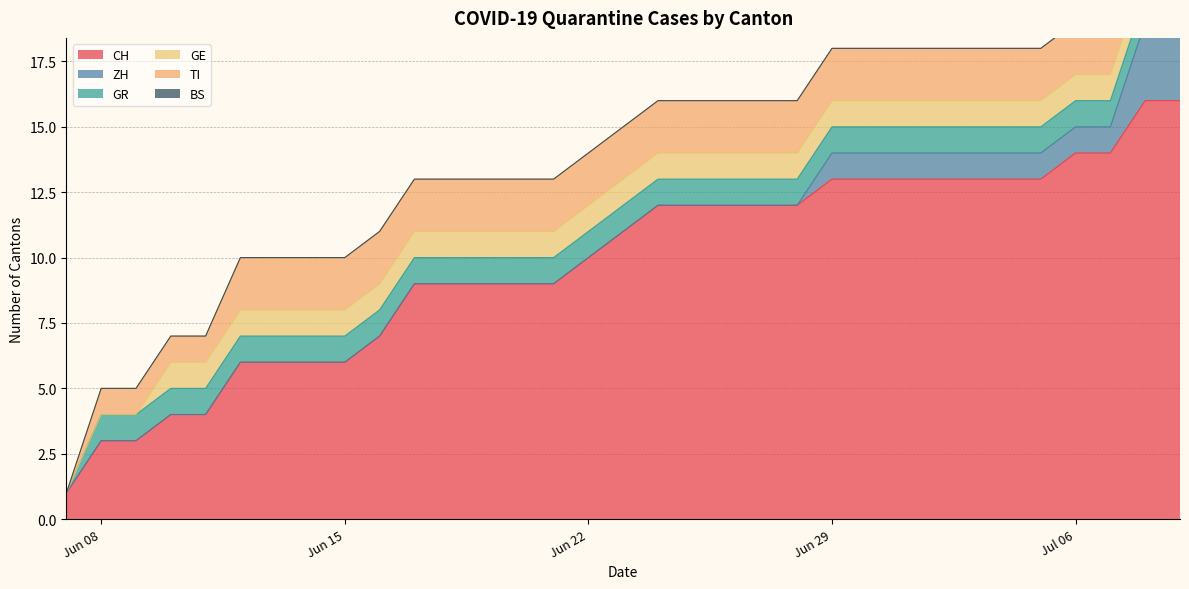

Reading right to left, extract all data points from this chart.

CH: 16	16	14	14	13	13	13	13	13	13	13	12	12	12	12	12	11	10	9	9	9	9	9	7	6	6	6	6	4	4	3	3	1
ZH: 3	3	1	1	1	1	1	1	1	1	1	0	0	0	0	0	0	0	0	0	0	0	0	0	0	0	0	0	0	0	0	0	0
GR: 1	1	1	1	1	1	1	1	1	1	1	1	1	1	1	1	1	1	1	1	1	1	1	1	1	1	1	1	1	1	1	1	0
GE: 1	1	1	1	1	1	1	1	1	1	1	1	1	1	1	1	1	1	1	1	1	1	1	1	1	1	1	1	1	1	0	0	0
TI: 2	2	2	2	2	2	2	2	2	2	2	2	2	2	2	2	2	2	2	2	2	2	2	2	2	2	2	2	1	1	1	1	0
BS: 0	0	0	0	0	0	0	0	0	0	0	0	0	0	0	0	0	0	0	0	0	0	0	0	0	0	0	0	0	0	0	0	0